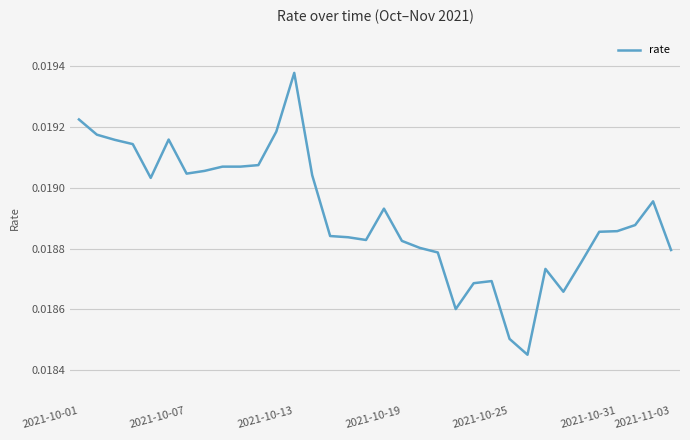

Which category has the highest value across all series?

2021-10-13